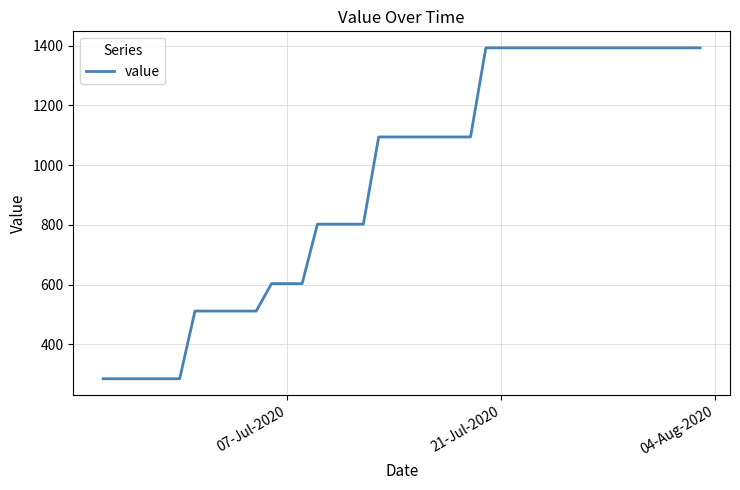

What is the difference between the second highest and second lowest values?

1107.2